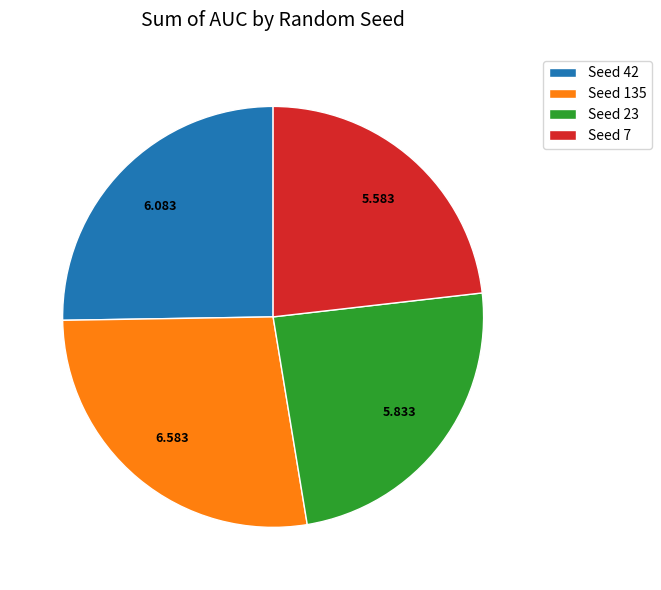

Is the sum of Seed 7 and Seed 23 greater than half?

No